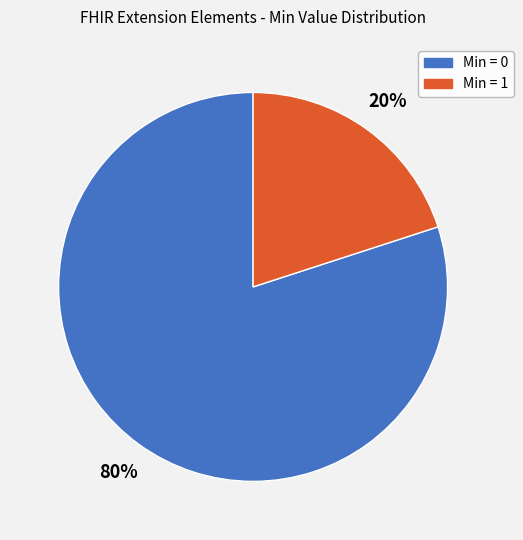

Is there a majority slice in this chart?

Yes